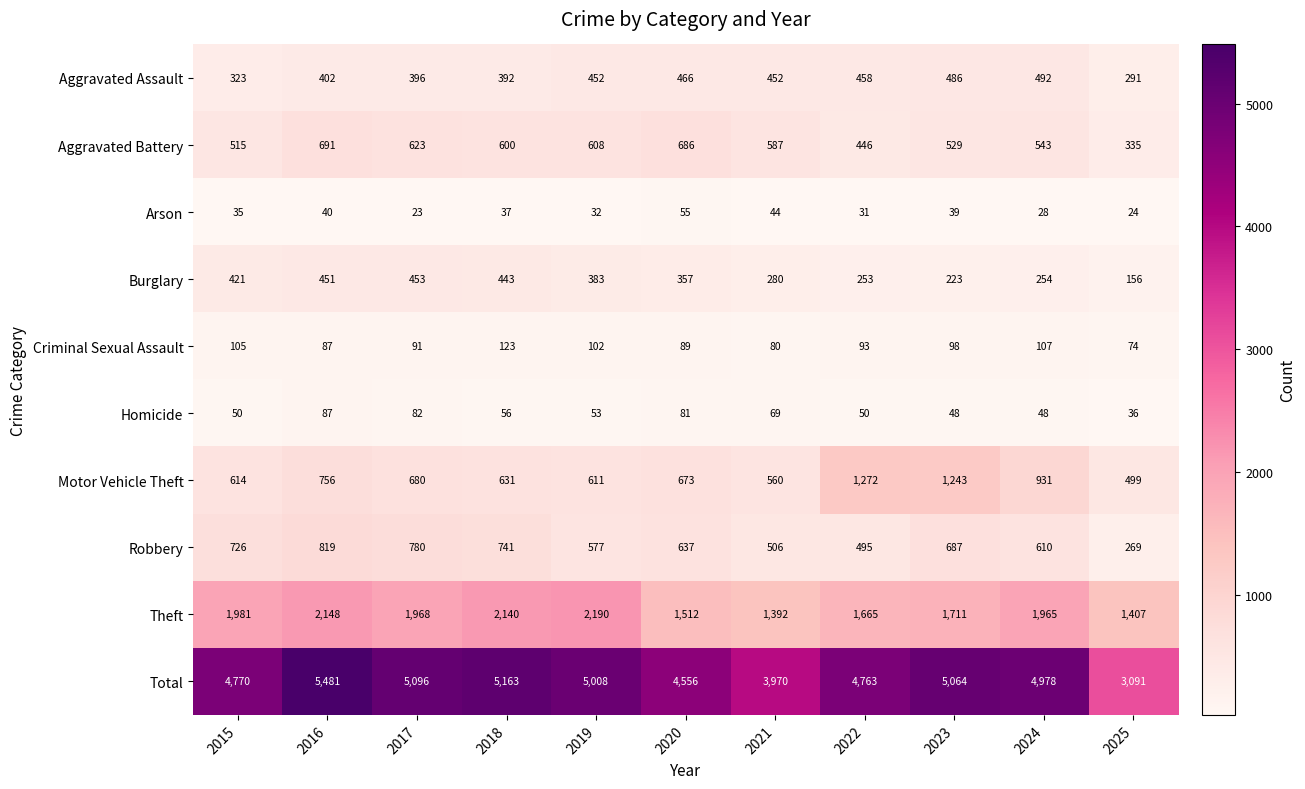

Is it true that Theft equals 796 at 2021?

False